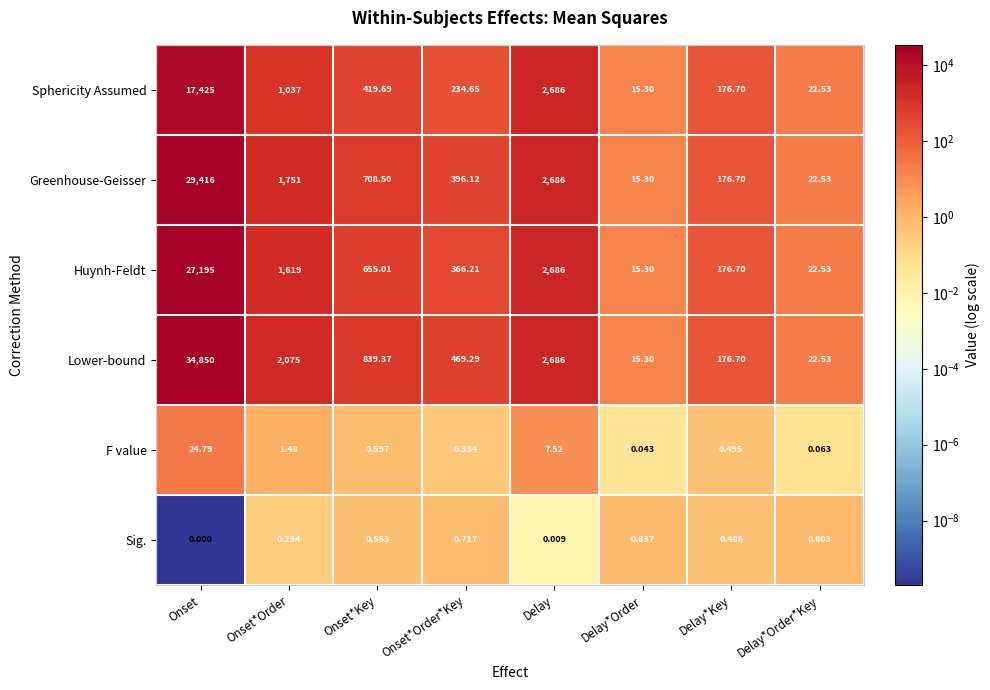

What is the total value across all series at Onset?

108910.8